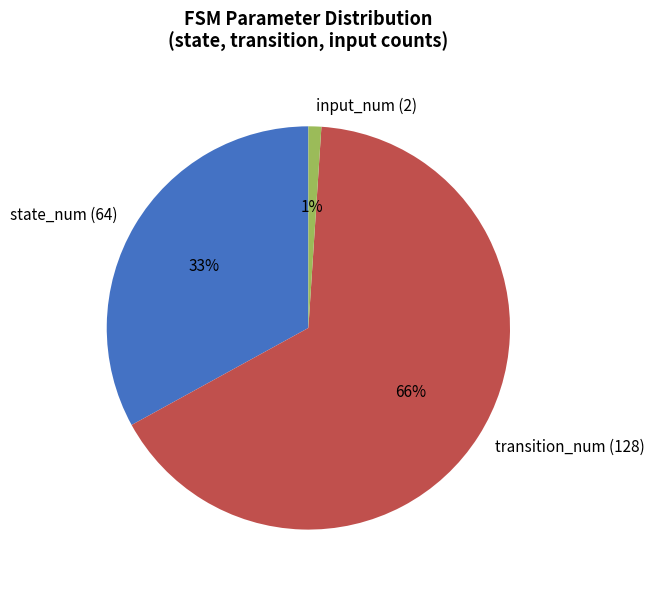

To the nearest percent, what portion does input_num (2) represent?

1%